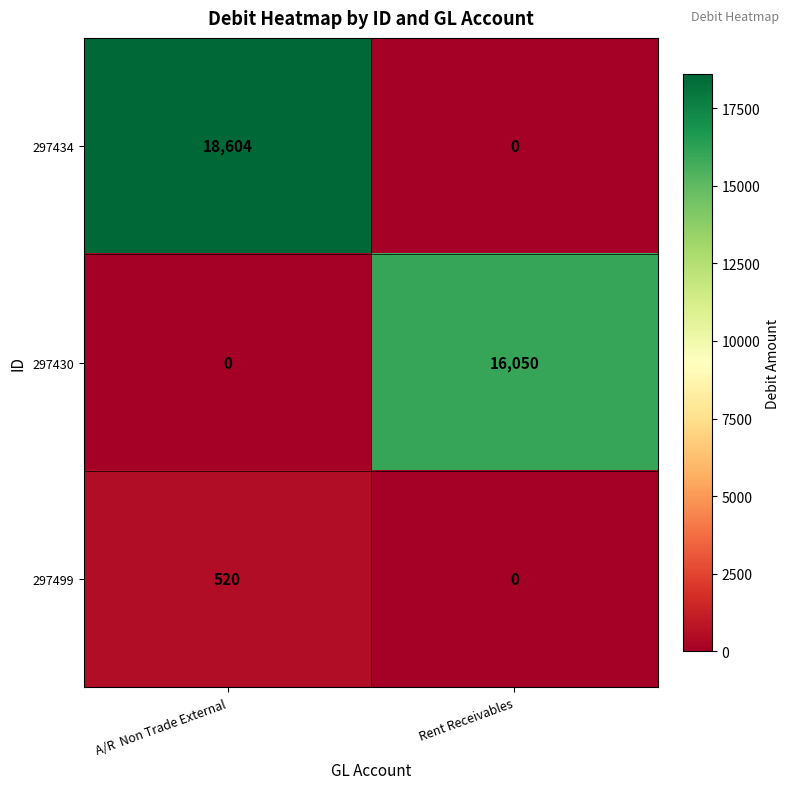

What is the total value across all series at Rent Receivables?

16050